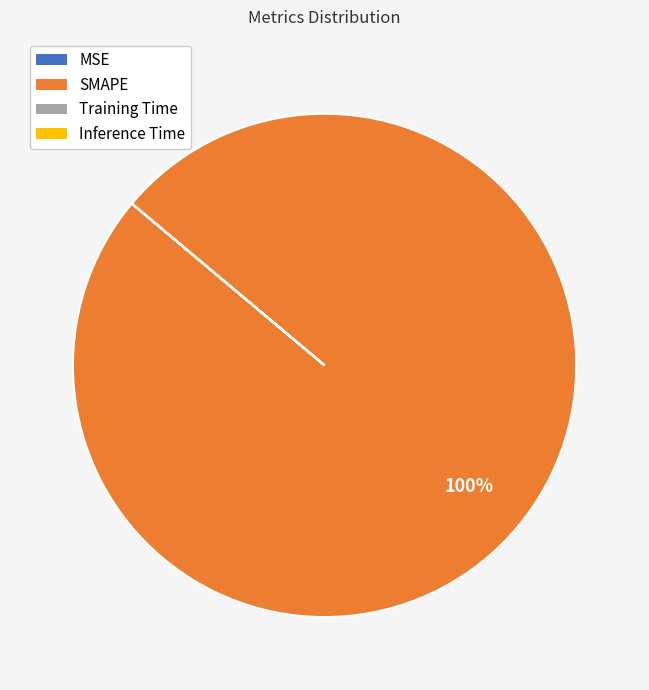

What is the largest slice in the pie chart?

SMAPE